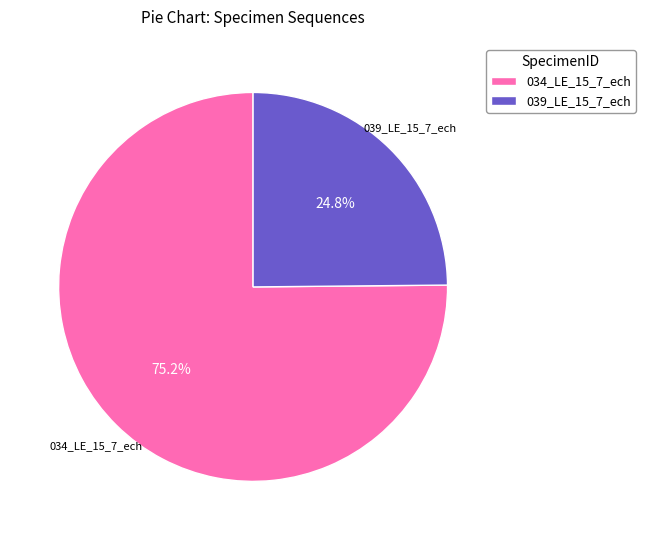

What percentage is NOT represented by 039_LE_15_7_ech?

75.2%